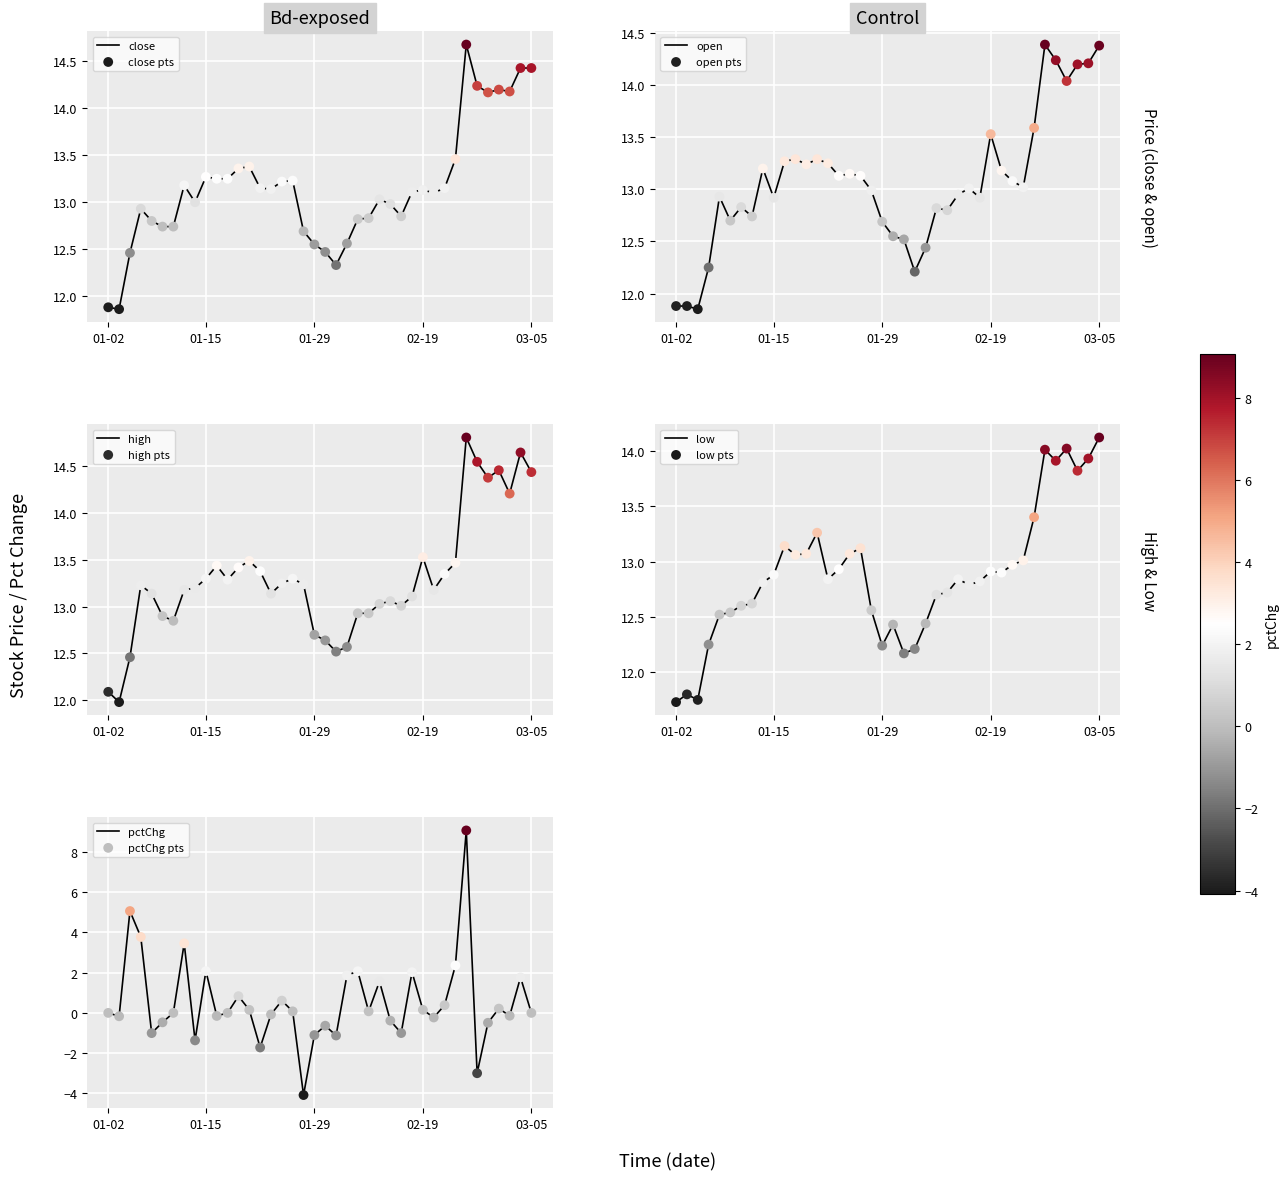

At how many categories does at least one series exceed 14?

7